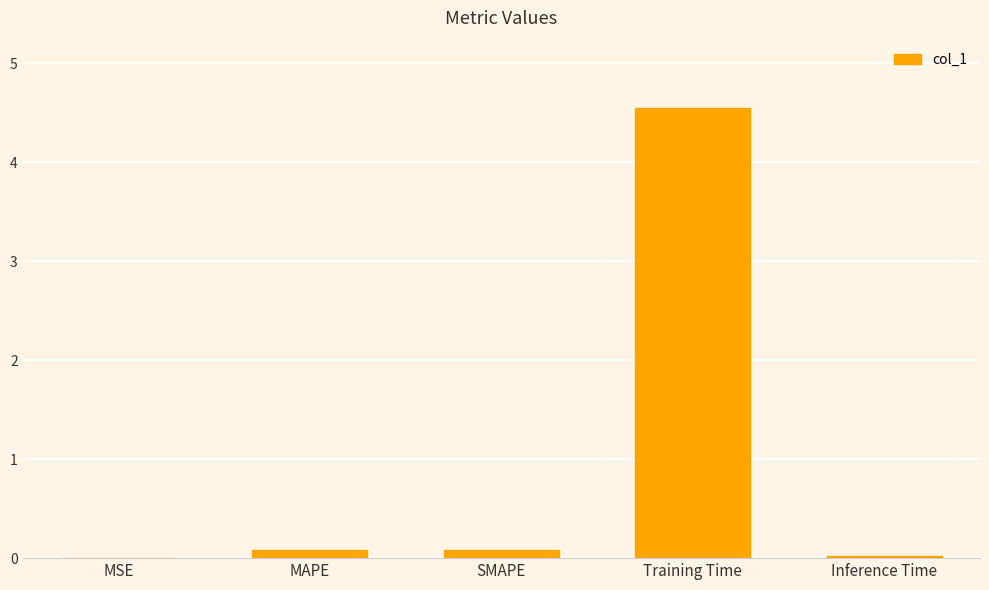

What is the sum of all values?

4.7